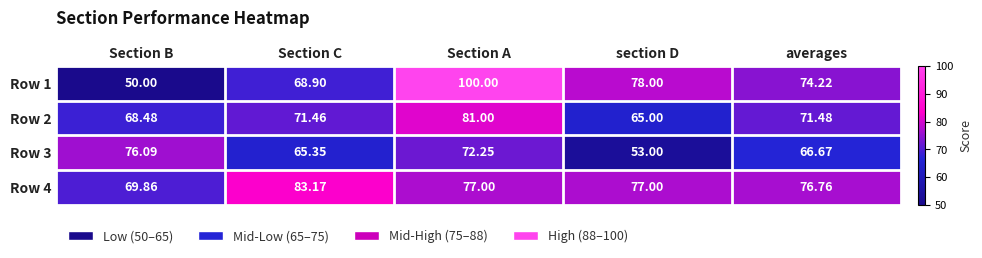

At which label does Row 4 first exceed 77?

Section C